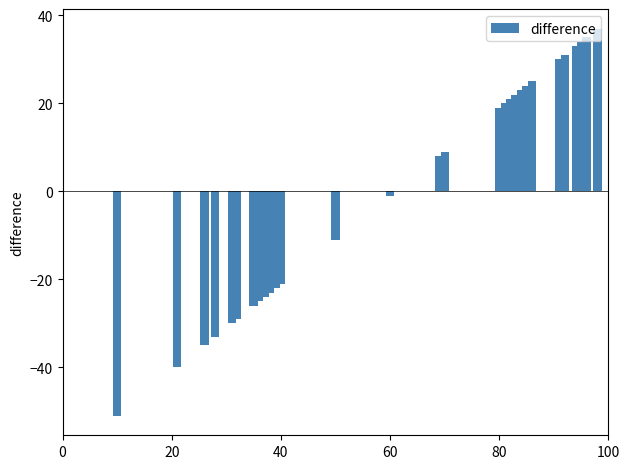

What is the value of the 13th bar from the left?

-11